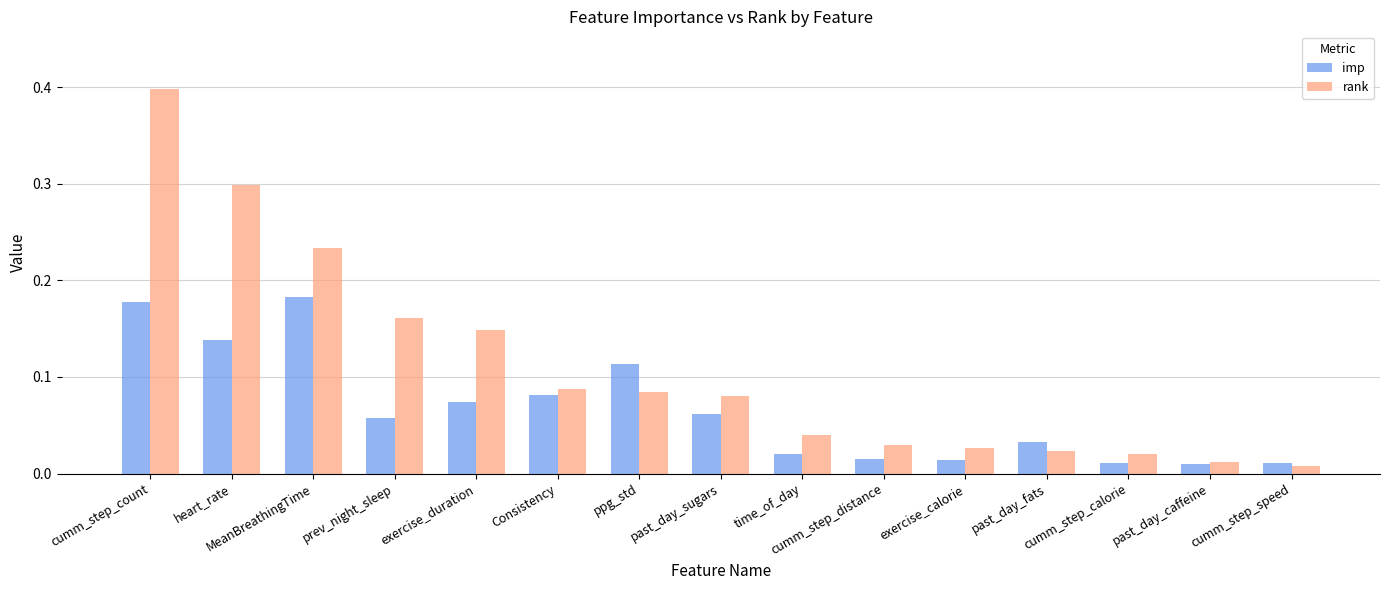

What is the difference between the maximum and minimum values in the rank series?

0.4